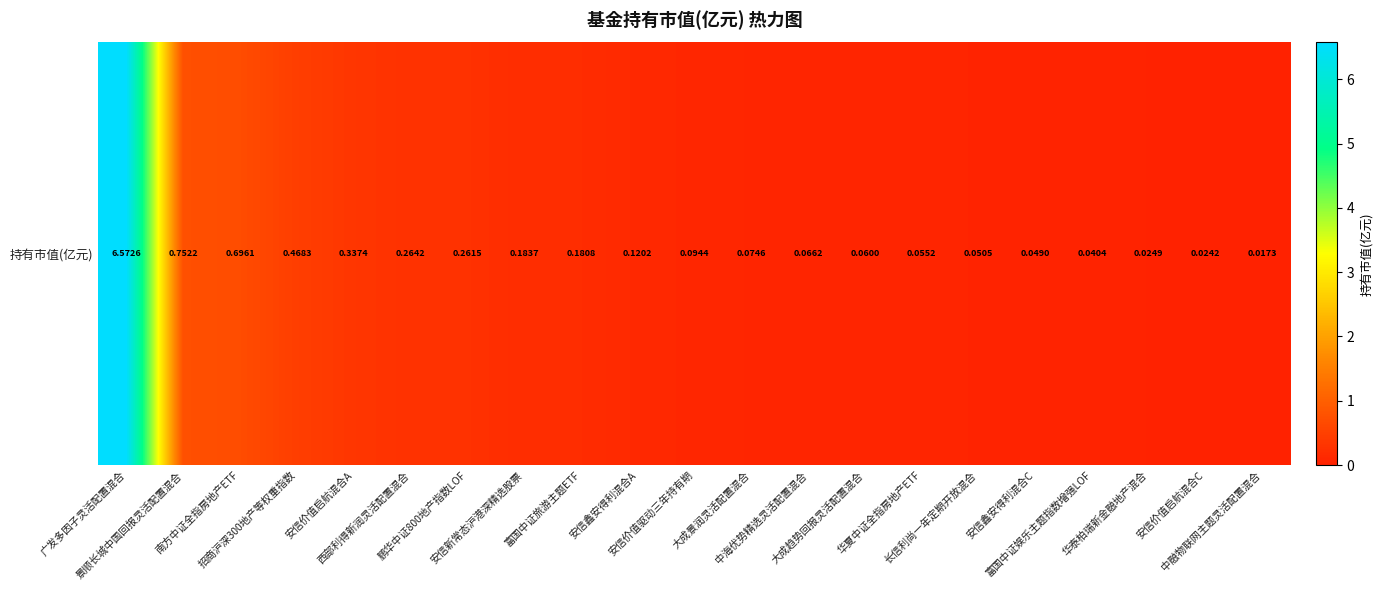

Reading left to right, what are all the values shown in this chart?

广发多因子灵活配置混合=6.6	景顺长城中国回报灵活配置混合=0.8	南方中证全指房地产ETF=0.7	招商沪深300地产等权重指数=0.5	安信价值启航混合A=0.3	西部利得新润灵活配置混合=0.3	鹏华中证800地产指数LOF=0.3	安信新常态沪港深精选股票=0.2	富国中证旅游主题ETF=0.2	安信鑫安得利混合A=0.1	安信价值驱动三年持有期=0.1	大成景润灵活配置混合=0.1	中海优势精选灵活配置混合=0.1	大成趋势回报灵活配置混合=0.1	华夏中证全指房地产ETF=0.1	长信利尚一年定期开放混合=0.1	安信鑫安得利混合C=0.0	富国中证娱乐主题指数增强LOF=0.0	华泰柏瑞新金融地产混合=0.0	安信价值启航混合C=0.0	中融物联网主题灵活配置混合=0.0